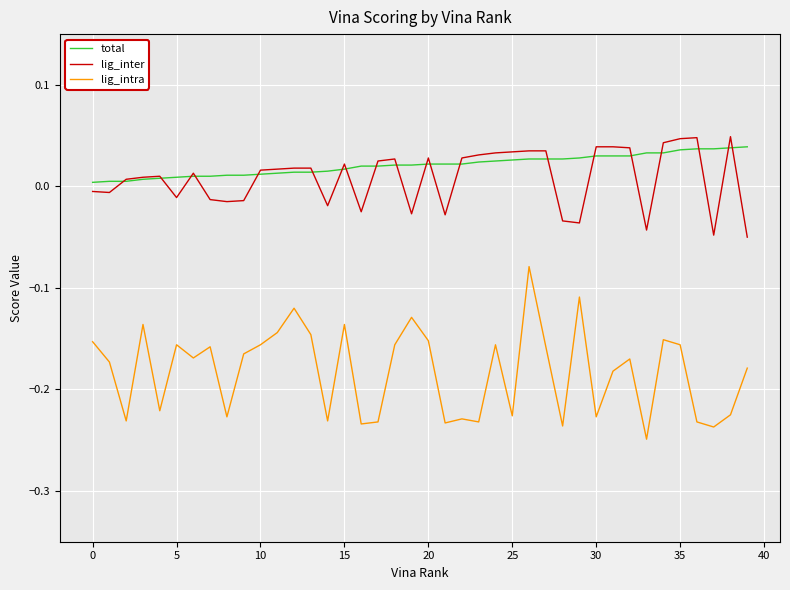

True or false: lig_intra and lig_inter intersect in this chart.

False